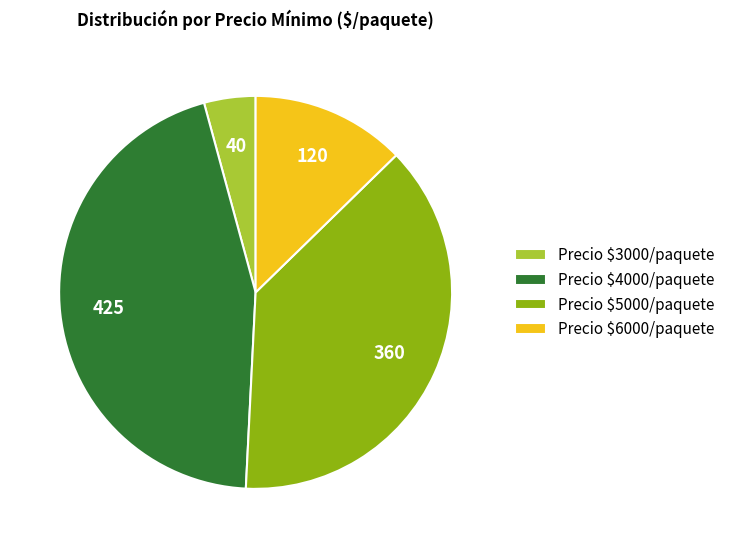

Does Precio $3000/paquete represent more than half of the total?

No